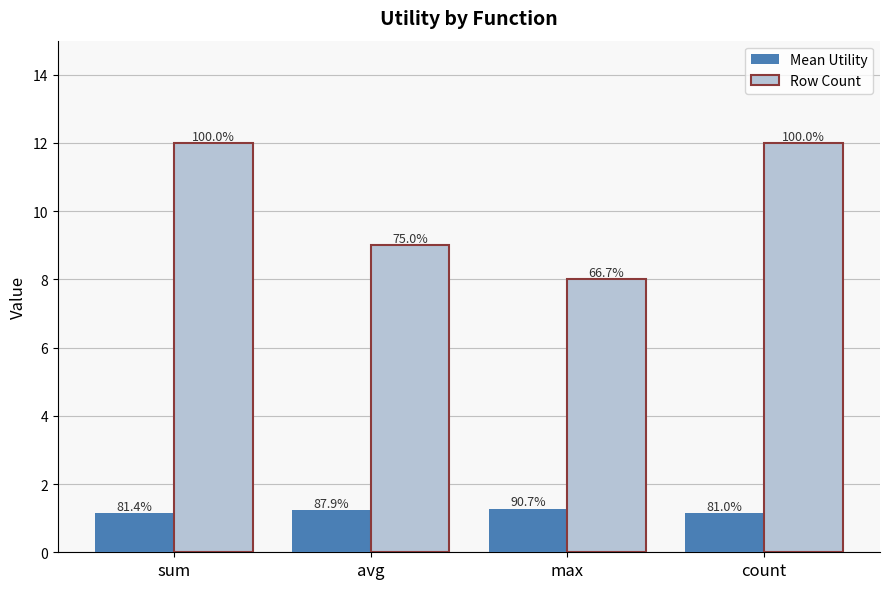

What value does the Mean Utility series have at avg?

1.2